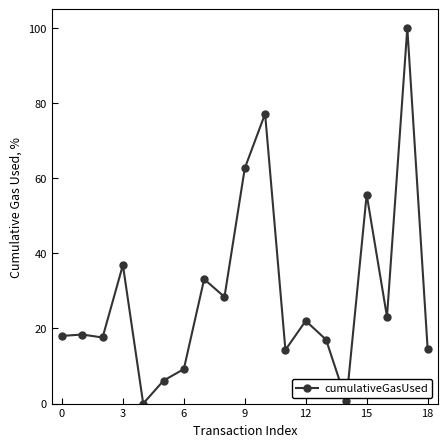

What is the value of the 11th point from the left?

77.2